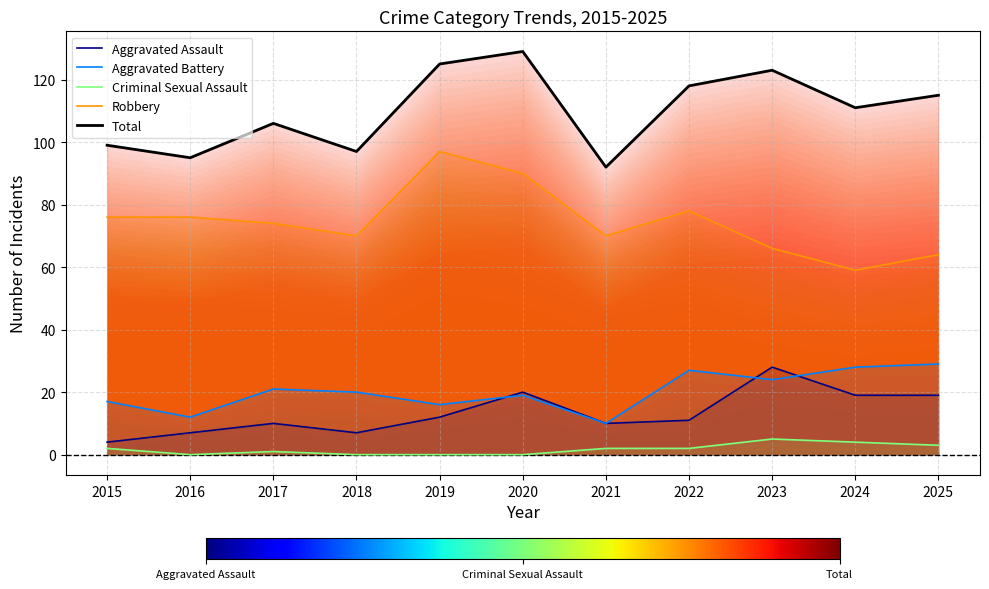

Does the chart display data point markers on the line(s)?

No